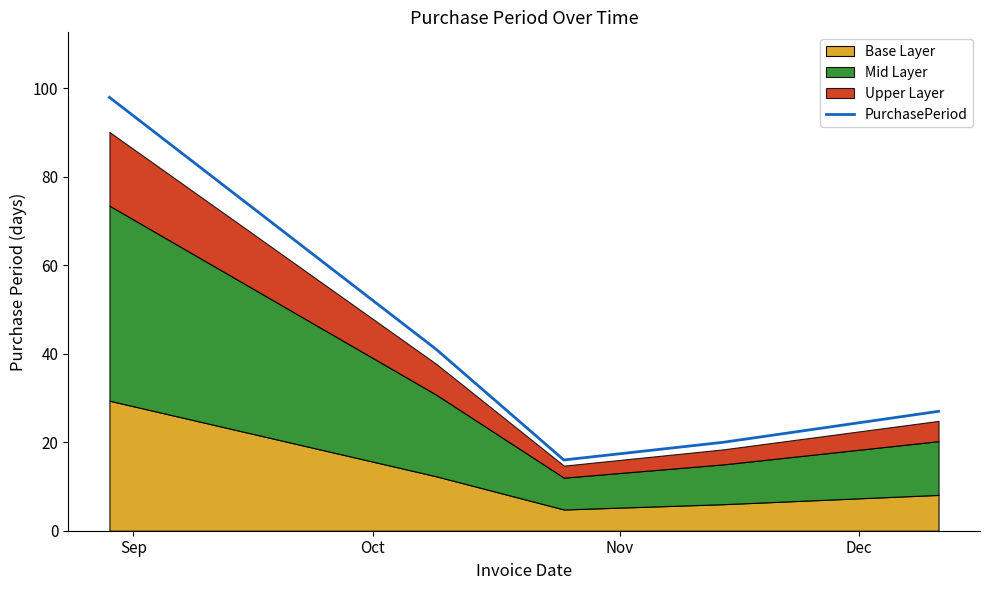

What is the change in value from Sep to Oct?

-57